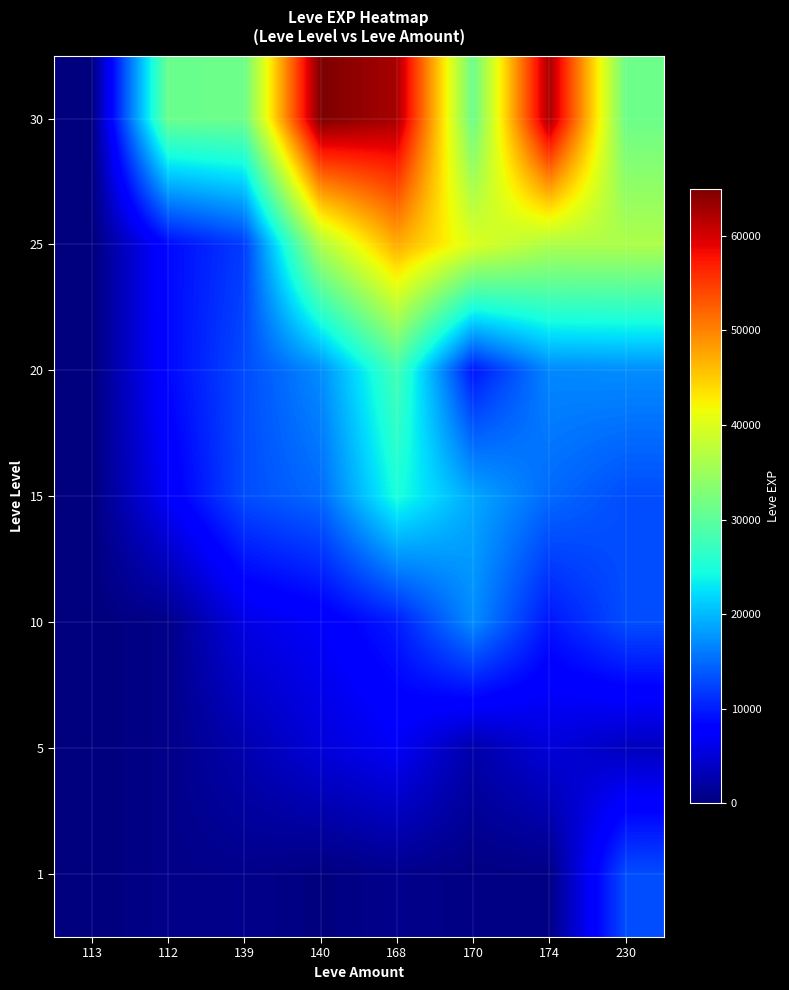

Which category has the lowest value in the 1 series?

113